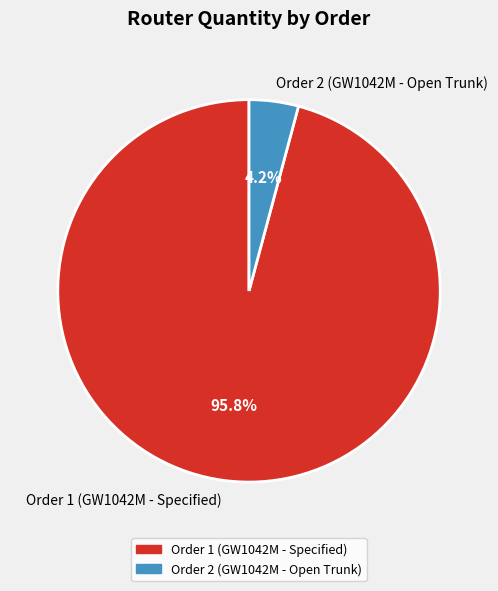

Count the number of slices in the pie.

2